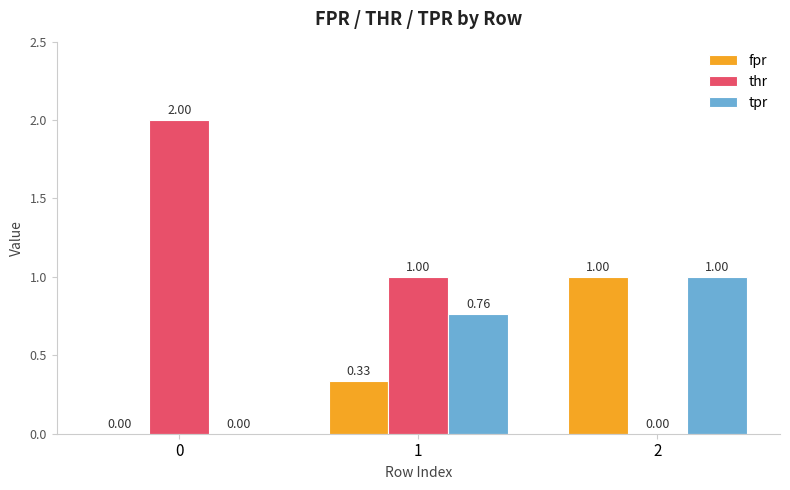

Between 1 and 2, which series saw the biggest shift?

thr